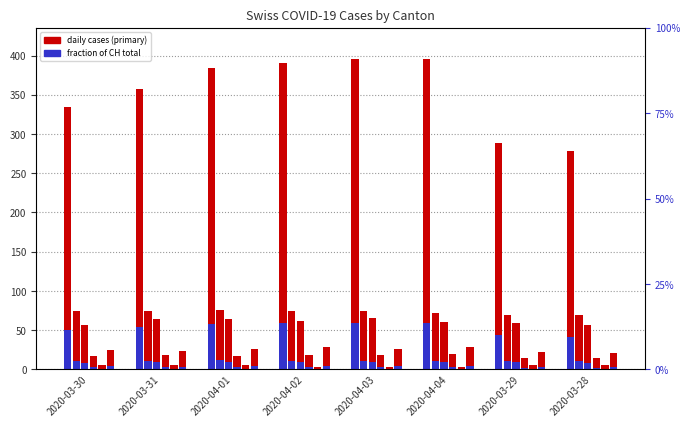

Reading left to right, extract all data points from this chart.

CH: 2020-03-30=335	2020-03-31=357	2020-04-01=384	2020-04-02=390	2020-04-03=396	2020-04-04=396	2020-03-29=289	2020-03-28=279
TI: 2020-03-30=75	2020-03-31=74	2020-04-01=76	2020-04-02=75	2020-04-03=75	2020-04-04=72	2020-03-29=69	2020-03-28=69
GE: 2020-03-30=57	2020-03-31=64	2020-04-01=64	2020-04-02=62	2020-04-03=65	2020-04-04=61	2020-03-29=59	2020-03-28=57
BL: 2020-03-30=17	2020-03-31=18	2020-04-01=17	2020-04-02=18	2020-04-03=18	2020-04-04=19	2020-03-29=15	2020-03-28=14
JU: 2020-03-30=5	2020-03-31=5	2020-04-01=5	2020-04-02=3	2020-04-03=3	2020-04-04=3	2020-03-29=5	2020-03-28=5
VS: 2020-03-30=25	2020-03-31=24	2020-04-01=26	2020-04-02=28	2020-04-03=26	2020-04-04=28	2020-03-29=22	2020-03-28=21